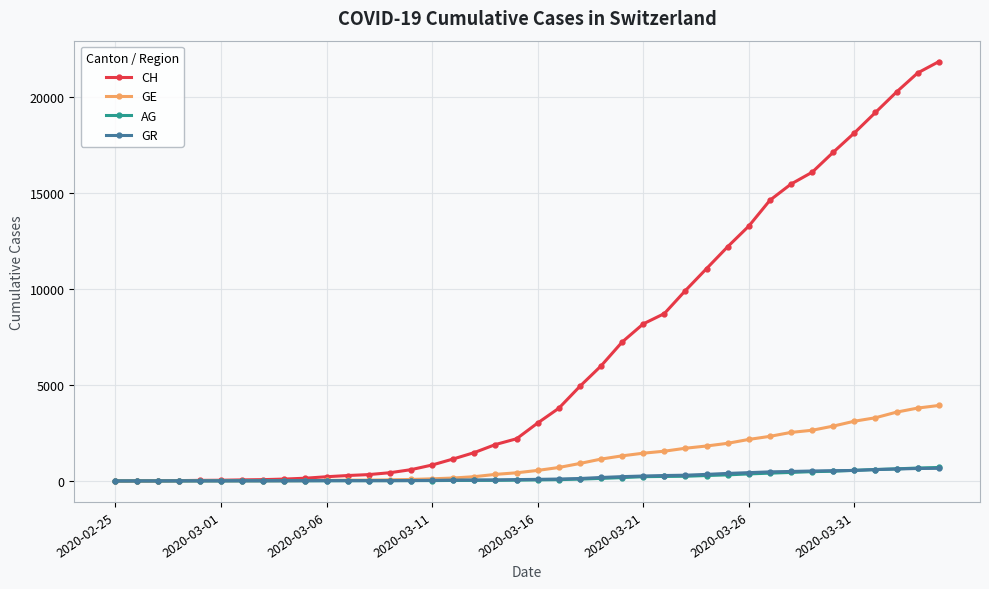

Which series has the widest spread of values?

CH